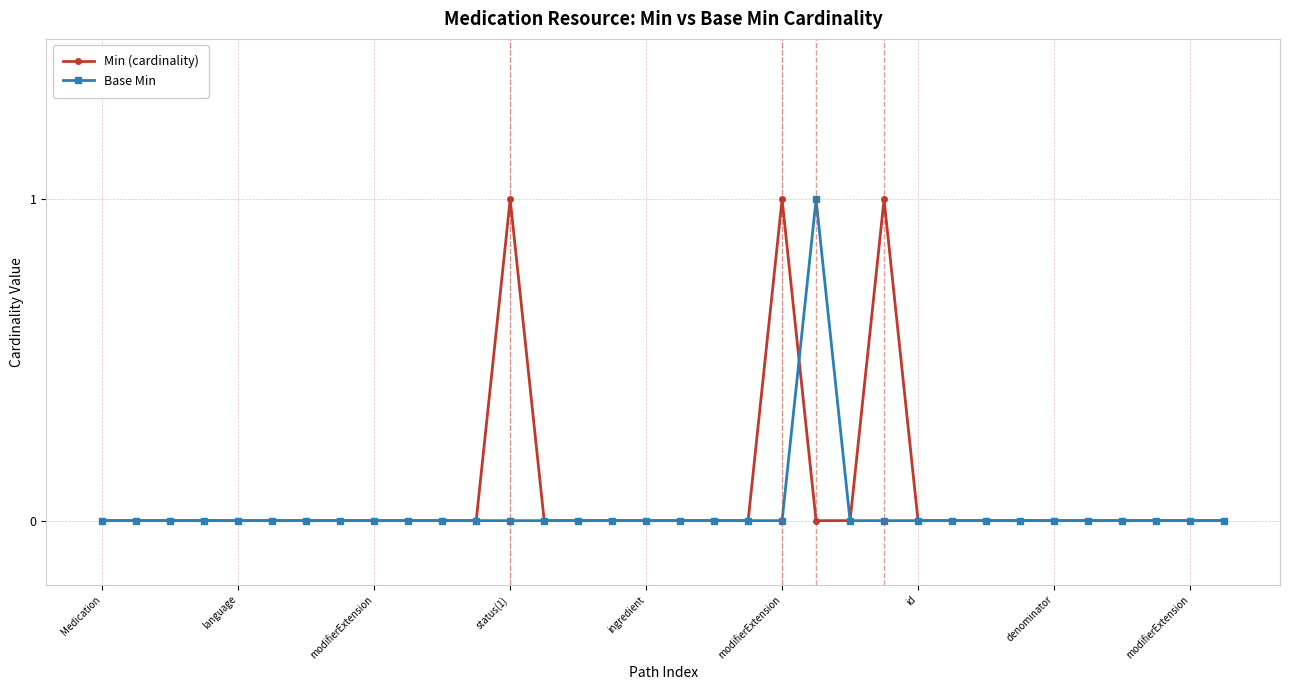

How many data points does each series have?

34